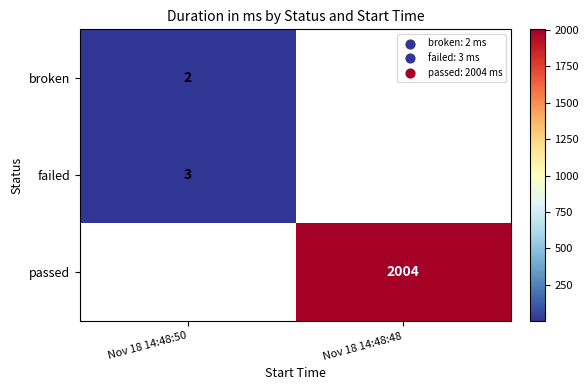

Is the value of passed at Nov 18 14:48:48 greater than the value of failed at Nov 18 14:48:50?

Yes